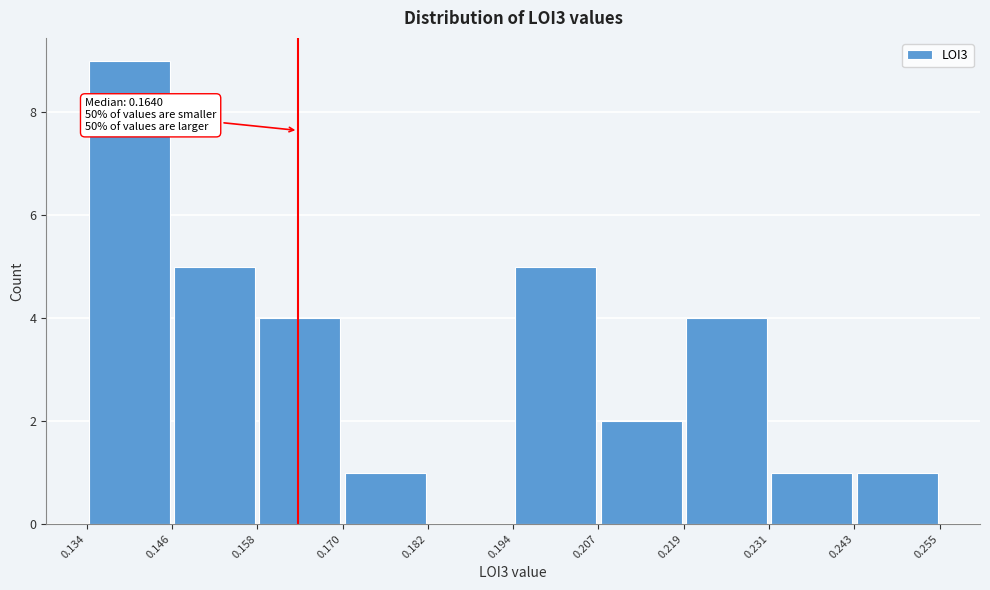

Which range on the x-axis has the tallest bar?

0.134 to 0.146